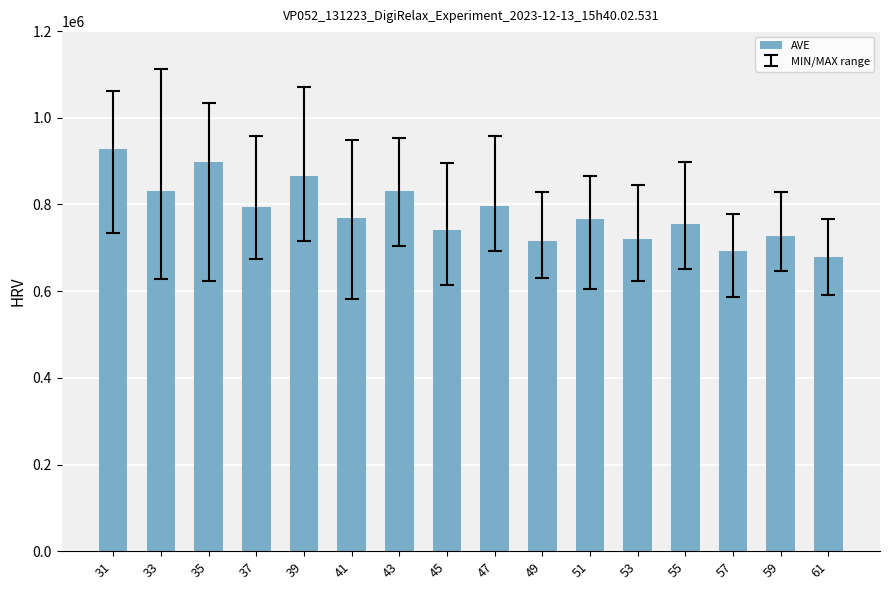

What is the approximate value at 47?

797152.7